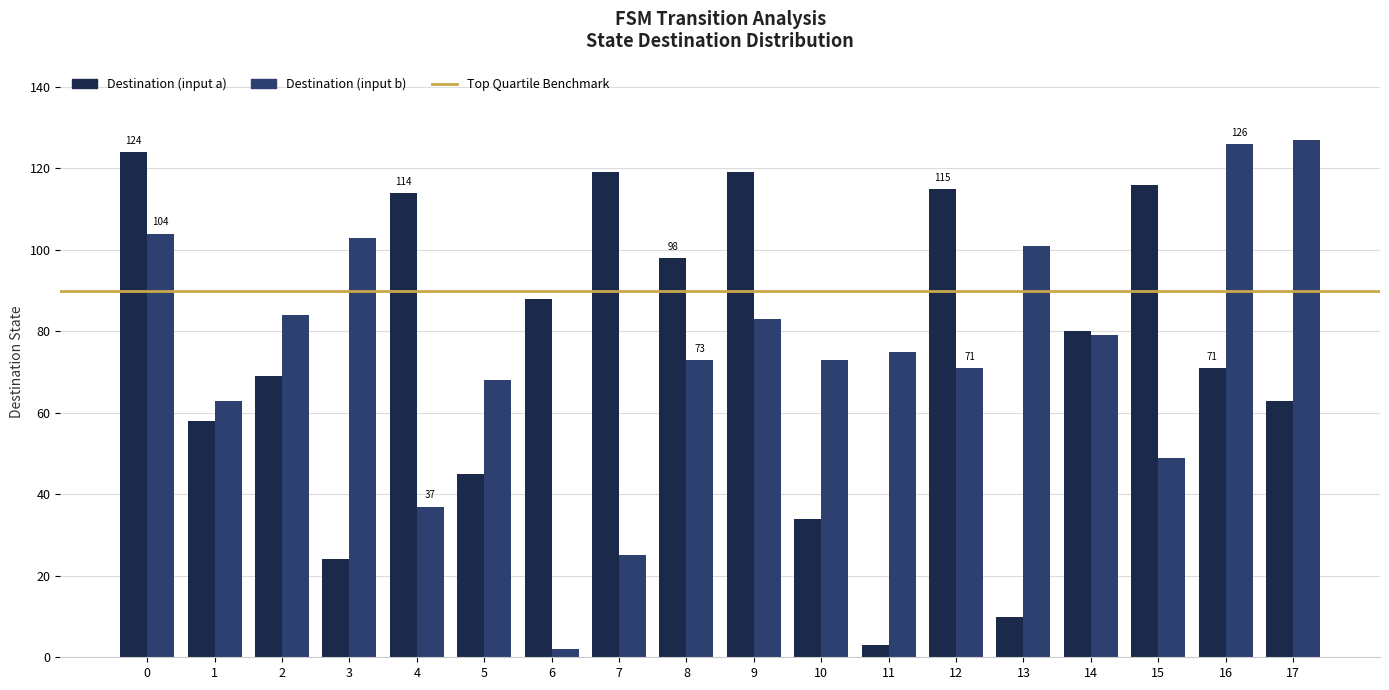

What is the sum of all Destination (input a) values?

1350